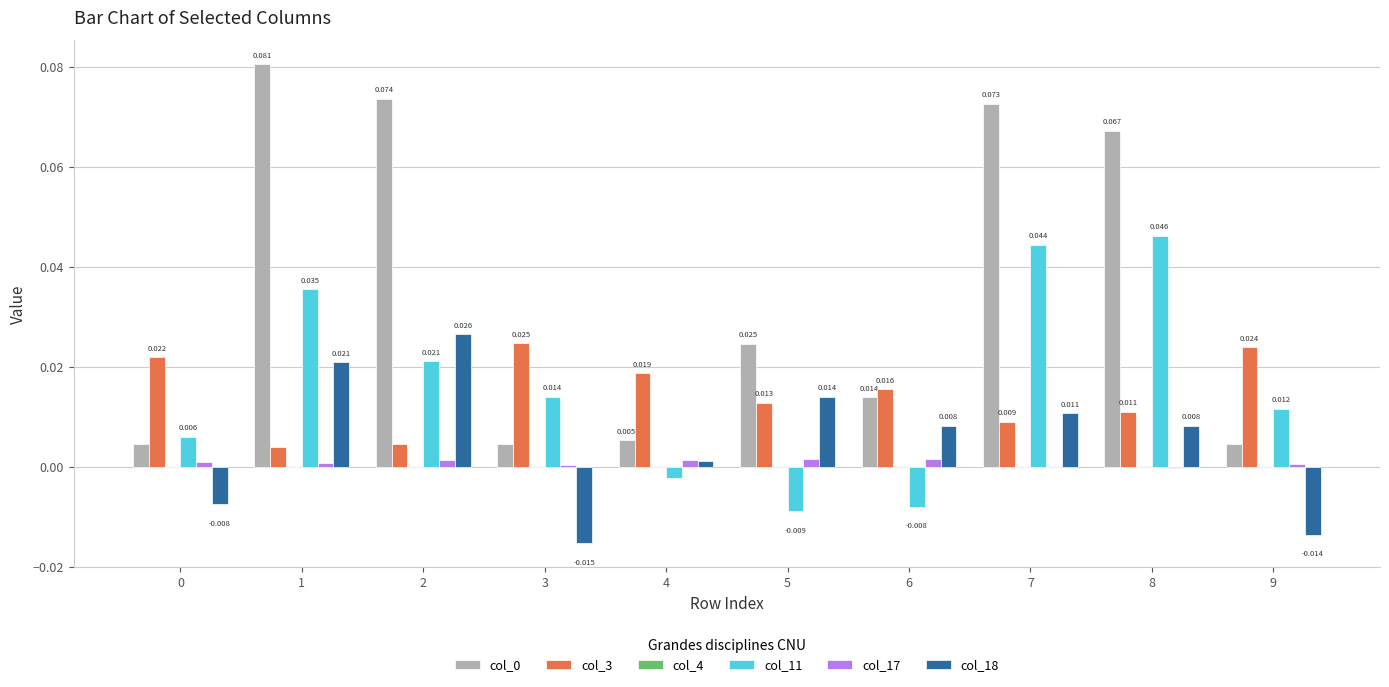

How many groups of bars are there?

10